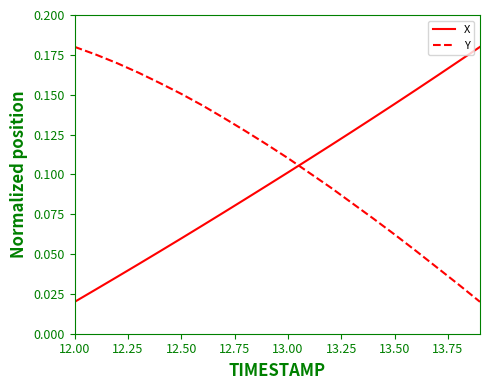

Which series ends up on top after the final intersection of Y and X?

X